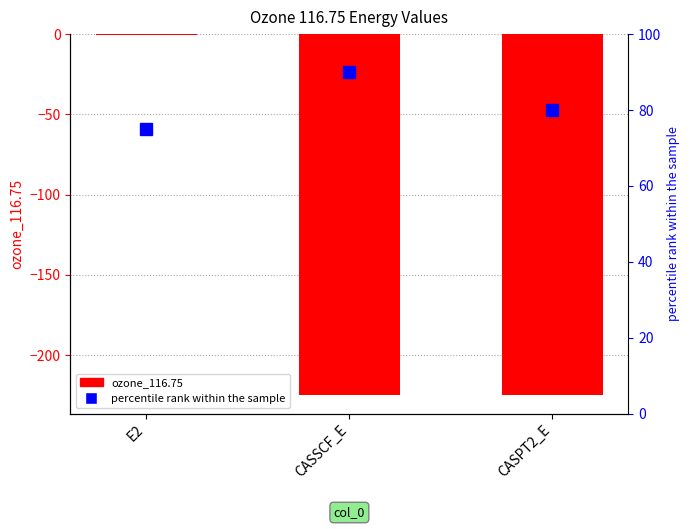

Which has a higher value, CASSCF_E or E2?

E2